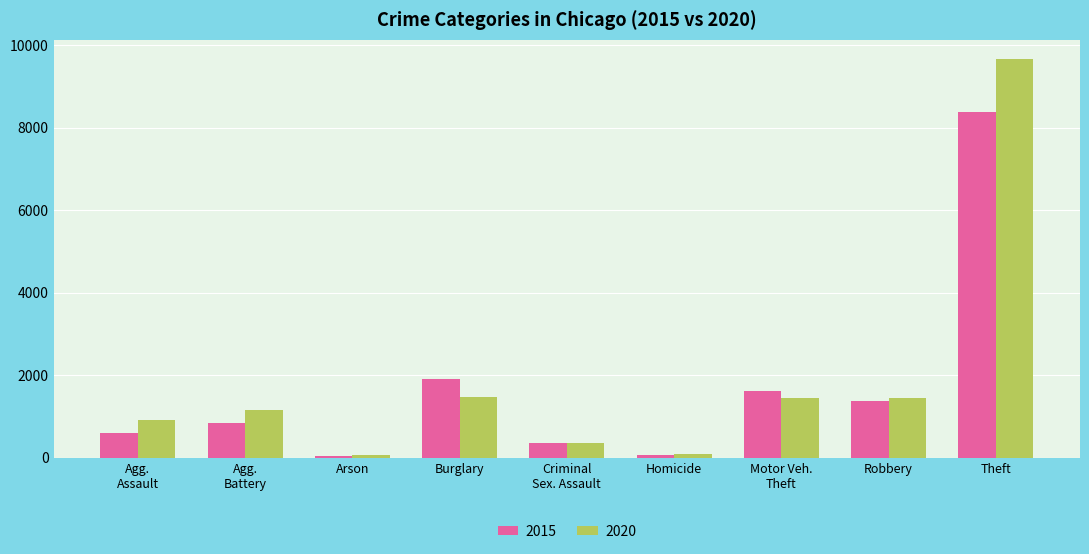

What is the difference between the maximum and minimum values in the 2020 series?

9598